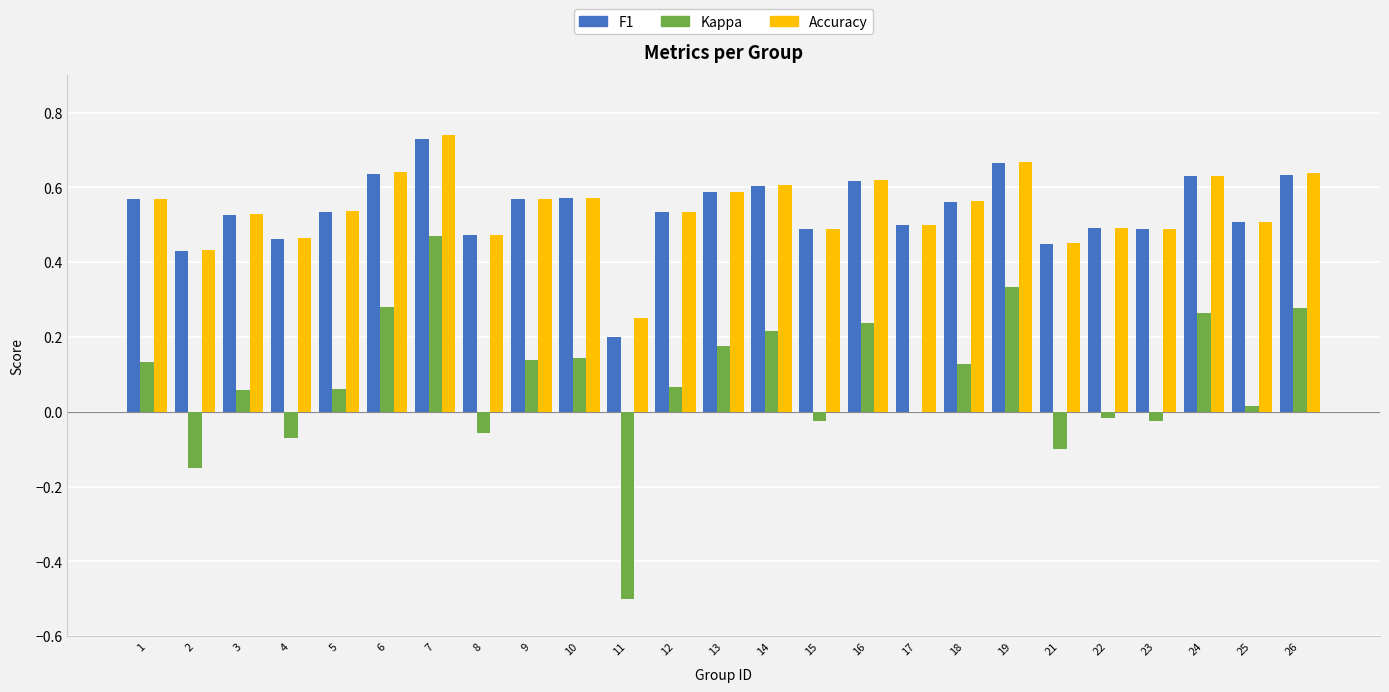

At which category does the chart reach its peak across all series?

7